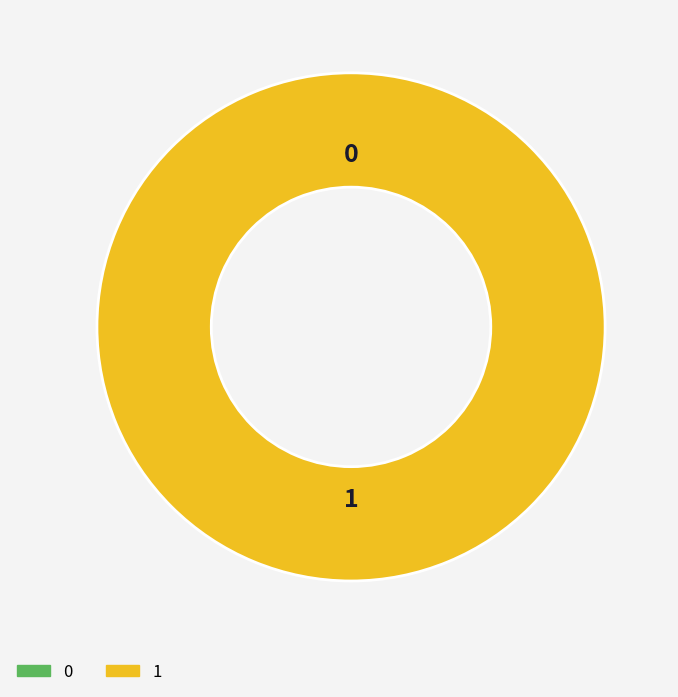

What percentage is NOT represented by 0?

100.0%